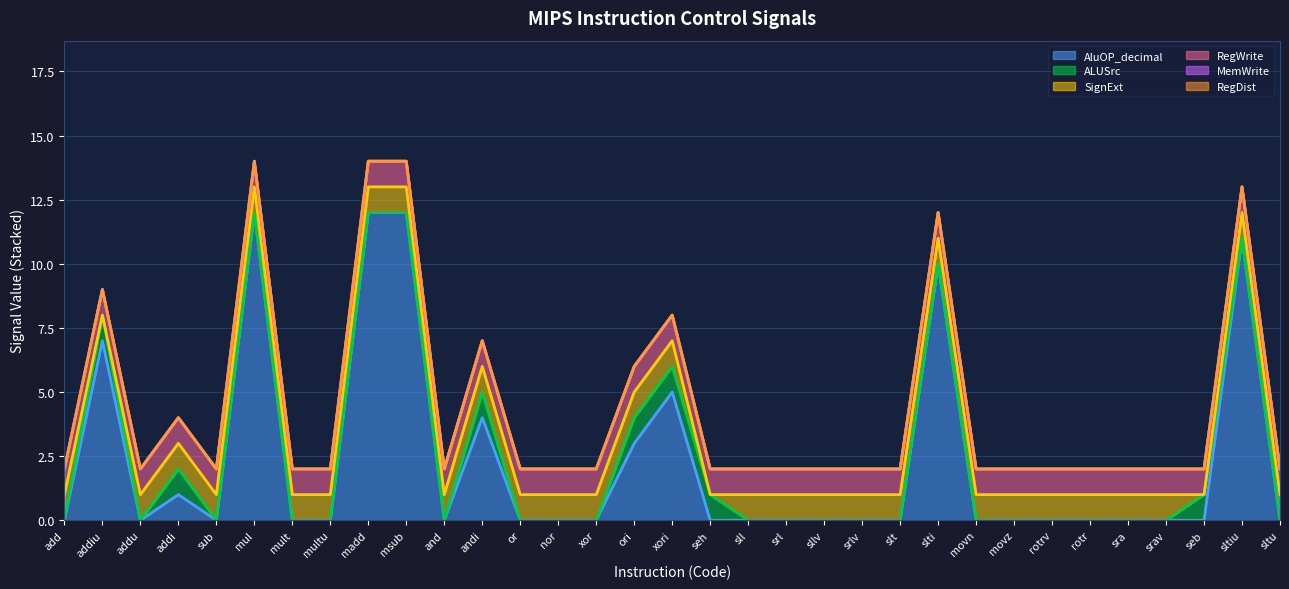

Is the value of ALUSrc at rotrv greater than the value of RegWrite at slt?

No